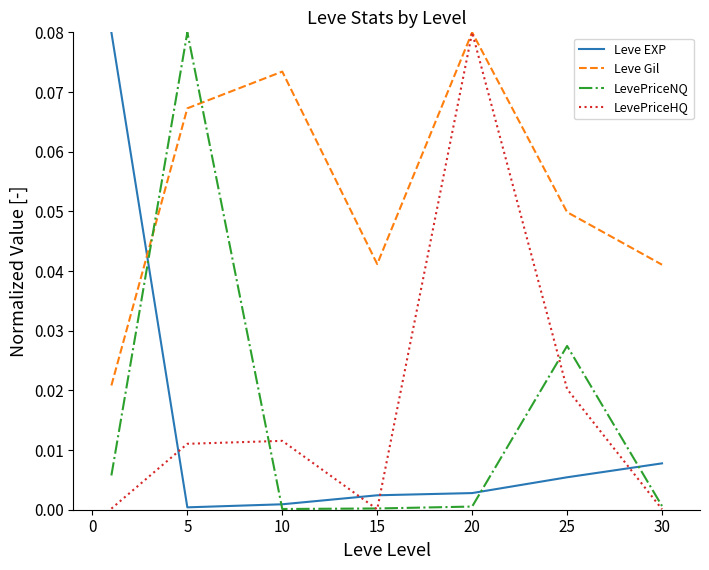

Which series has the largest total across all categories?

Leve Gil